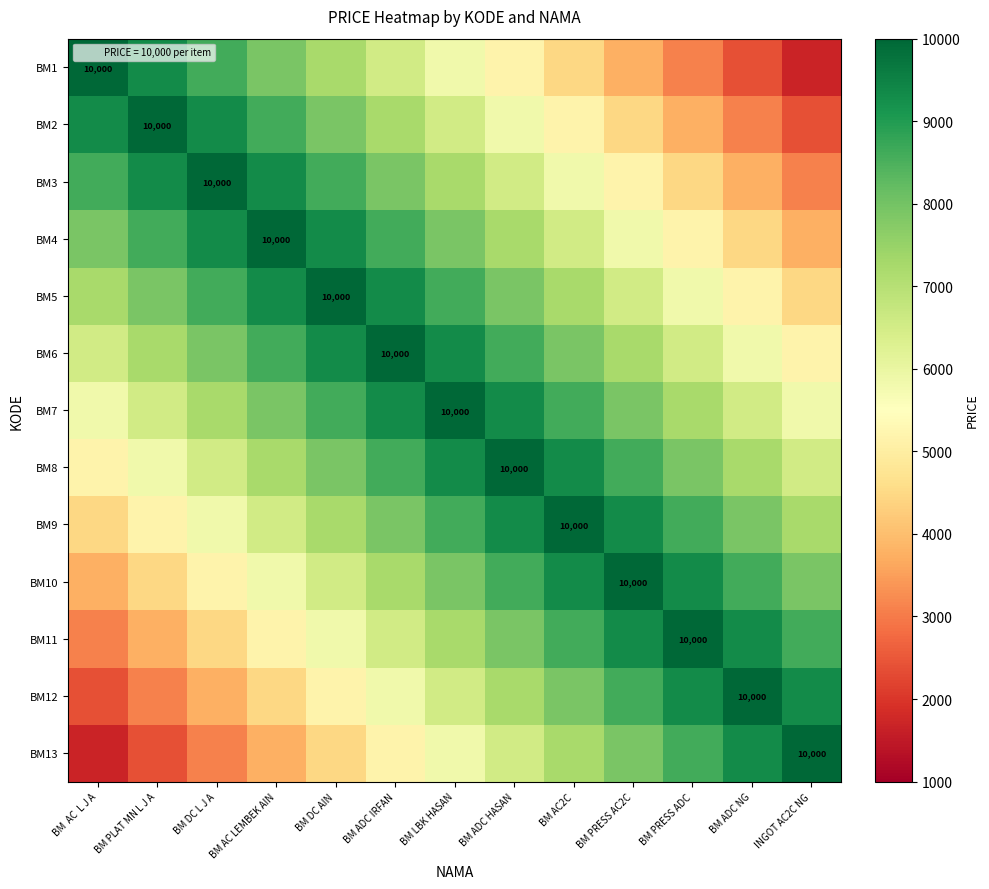

What is the highest value of the BM6 series?

10000.0